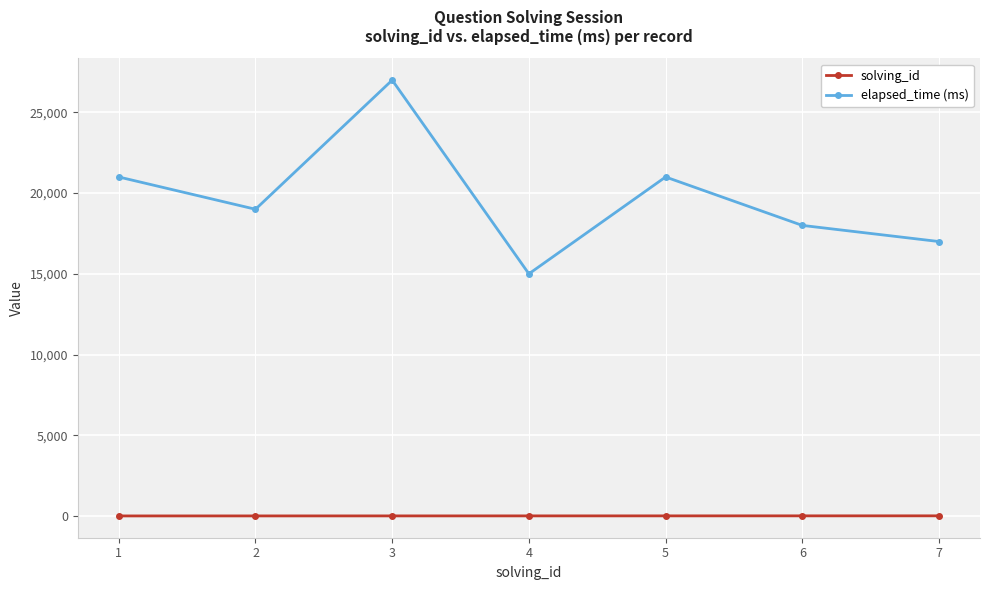

Which series has the largest total across all categories?

elapsed_time (ms)